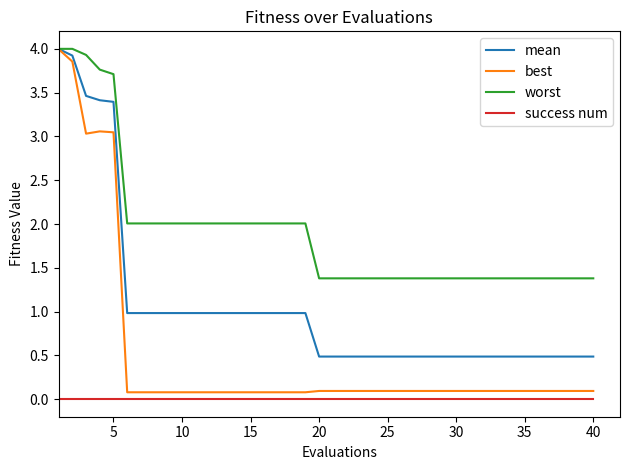

Rank the series by their average value, from lowest to highest.

success num, best, mean, worst